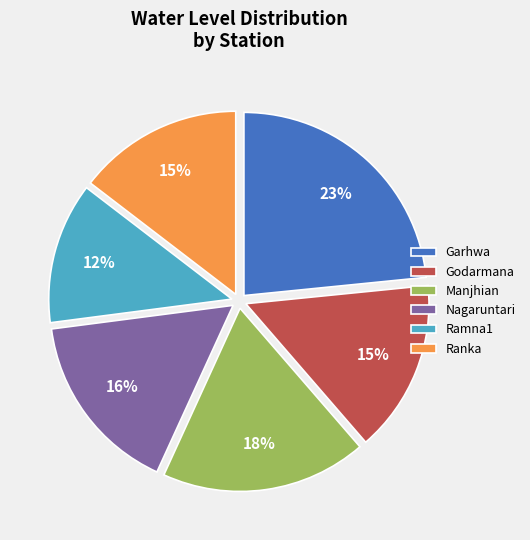

What percentage is the Garhwa slice, to the nearest percent?

23%